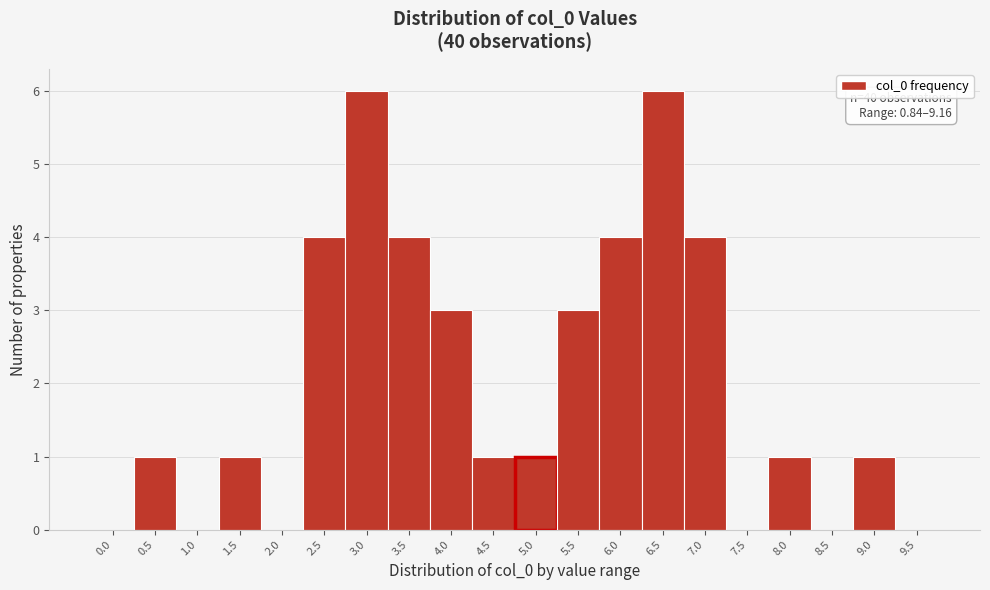

Reading left to right, extract all data points from this chart.

0.0=0	0.5=1	1.0=0	1.5=1	2.0=0	2.5=4	3.0=6	3.5=4	4.0=3	4.5=1	5.0=1	5.5=3	6.0=4	6.5=6	7.0=4	7.5=0	8.0=1	8.5=0	9.0=1	9.5=0